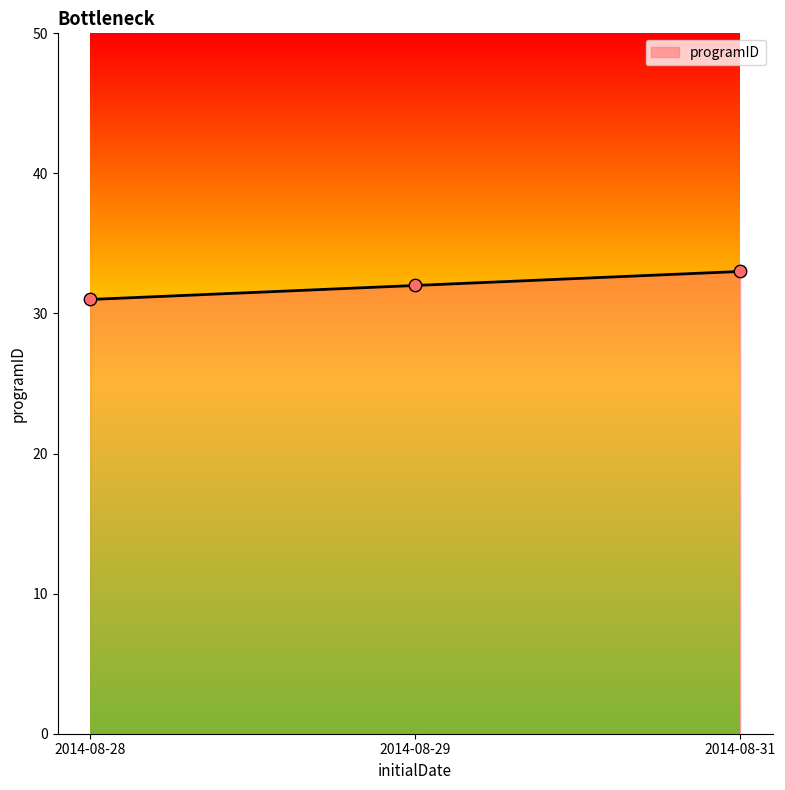

Which has a higher value, 2014-08-28 or 2014-08-29?

2014-08-29